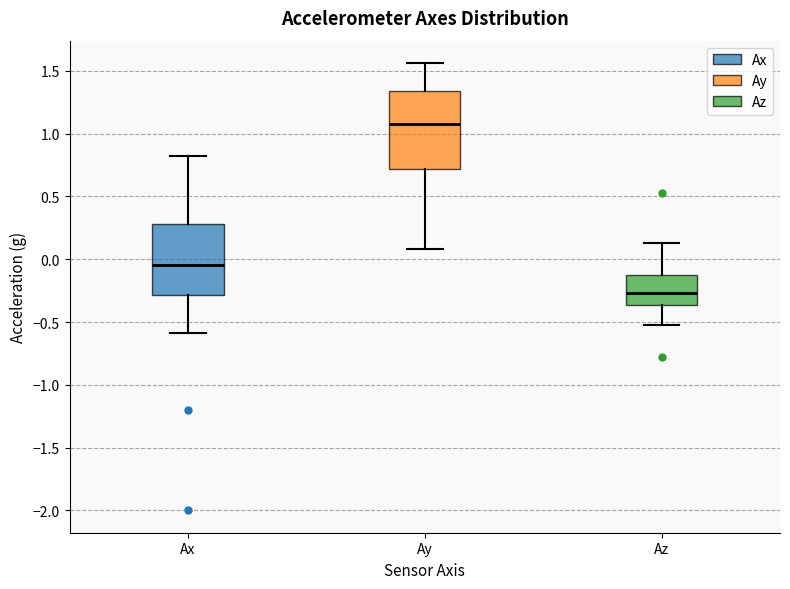

Reading left to right, transcribe this box plot: for each box, give where its median line is, the range the box spans, and where its two whiskers end, as read against the y-axis. The values are not printed on the chart, so give them approximately, as read against the axis.

Ax: median -0.05, box -0.30 to 0.30, whiskers -0.60 to 0.80
Ay: median 1.10, box 0.70 to 1.35, whiskers 0.10 to 1.55
Az: median -0.25, box -0.35 to -0.15, whiskers -0.55 to 0.15